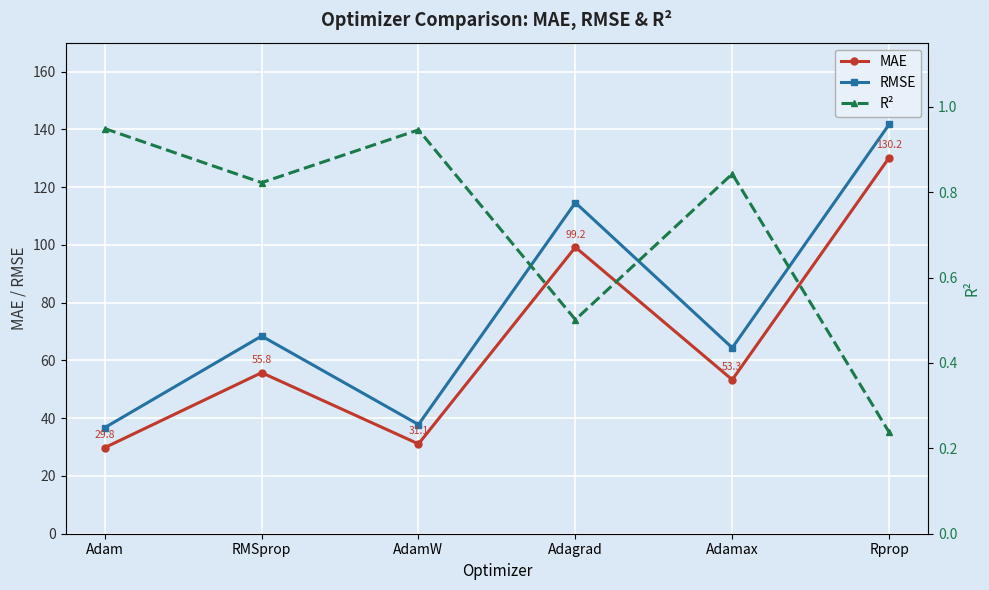

Is the value of R² at Adagrad greater than the value of MAE at Adagrad?

No